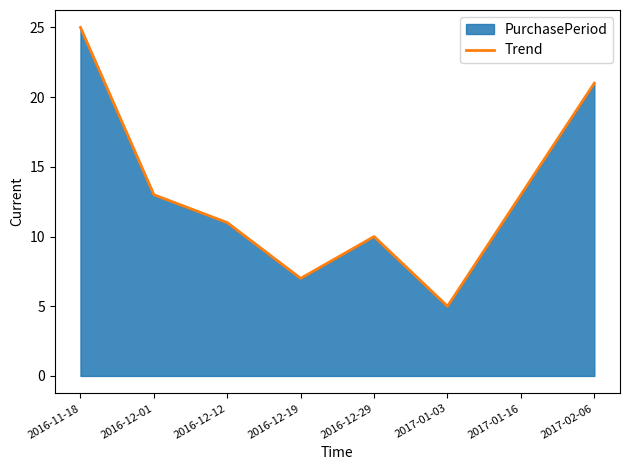

What is the maximum value shown in the chart?

25